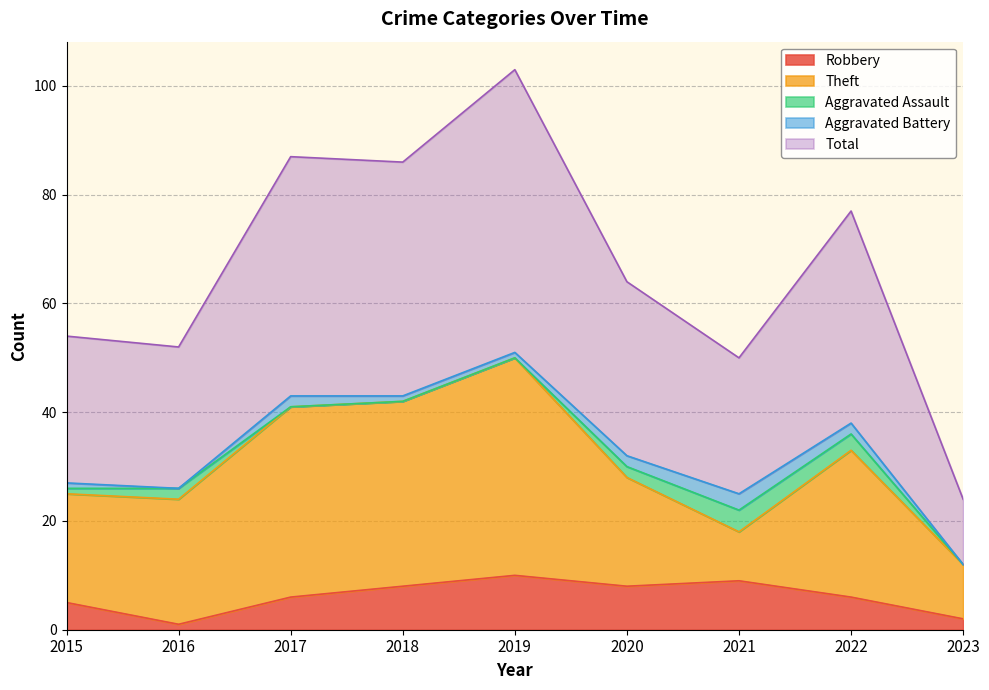

At which label does Theft reach its minimum?

2021